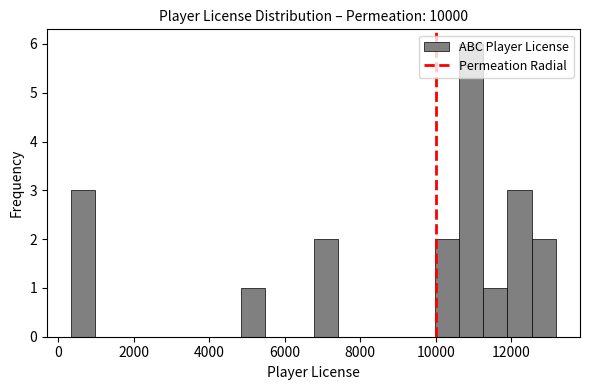

Around what value on the x-axis is the tallest bar? Give the approximate position of its centre, as read against the axis.

11000